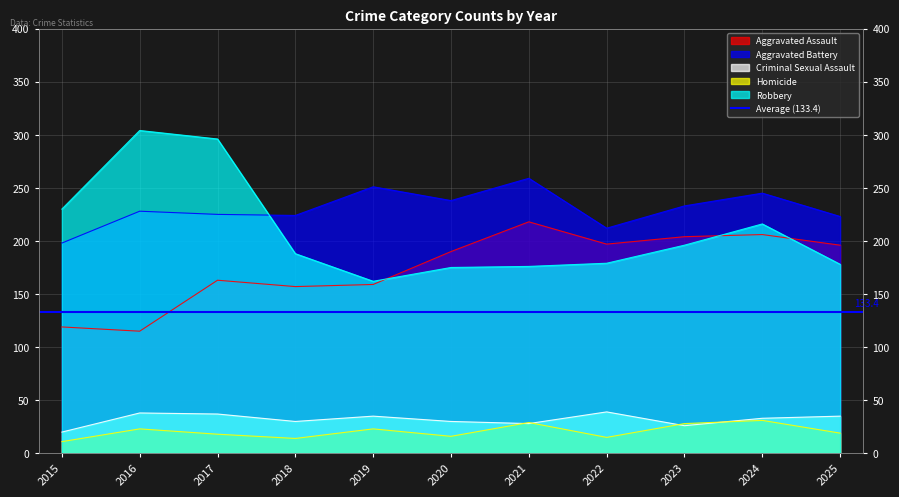

Which series changed the most between 2021 and 2022?

Aggravated Battery